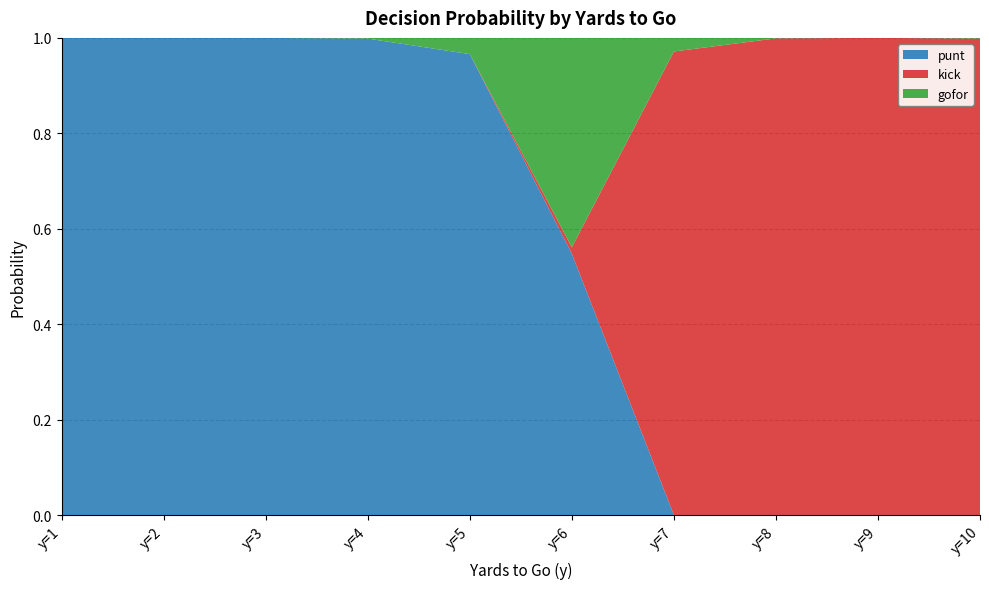

Reading right to left, transcribe all the data shown in this chart.

punt: 0.0	0.0	0.0	0.0	0.5	1.0	1.0	1.0	1.0	1.0
kick: 1.0	1.0	1.0	1.0	0.0	0.0	0.0	0.0	0.0	0.0
gofor: 0.0	0.0	0.0	0.0	0.4	0.0	0.0	0.0	0.0	0.0